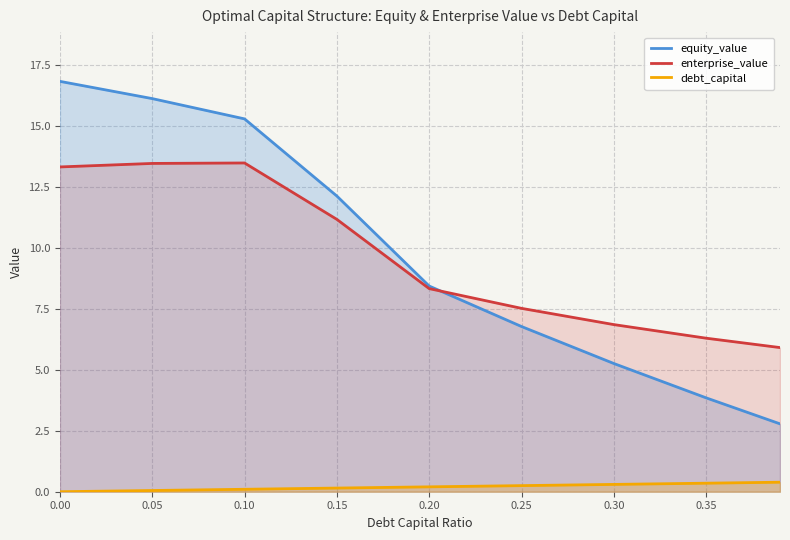

What is the average value of the equity_value series?

9.7